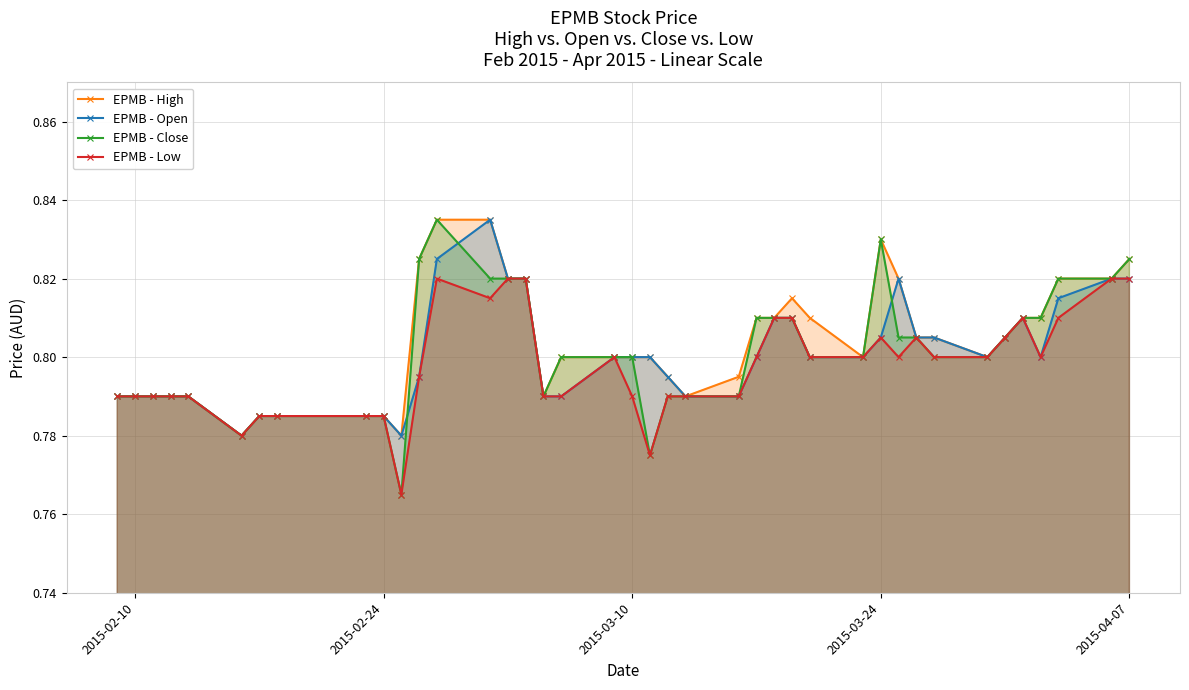

At how many categories does at least one series exceed 0?

40